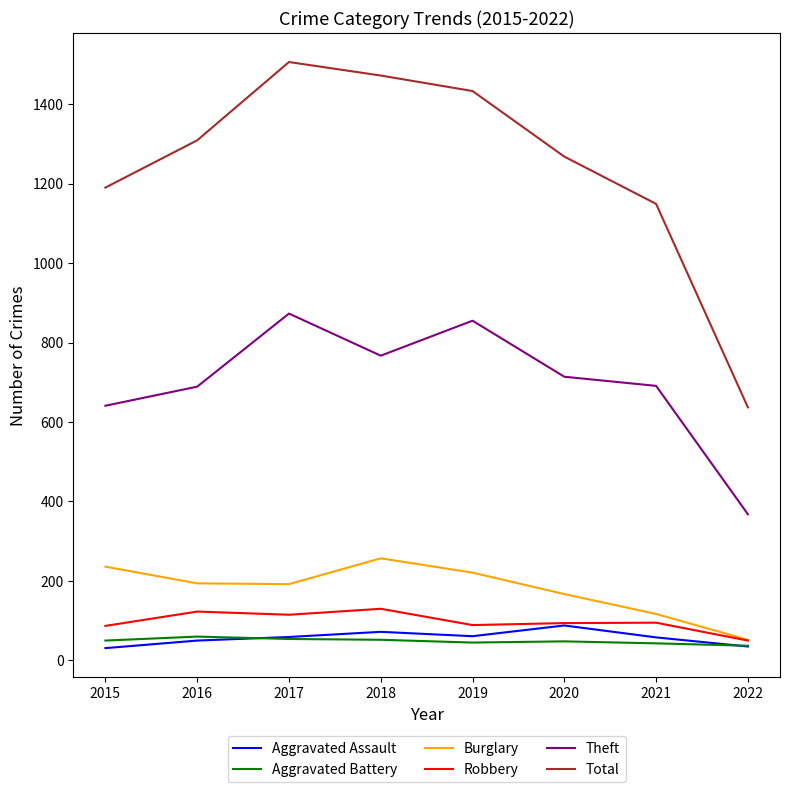

True or false: Burglary has a value of 194 at 2016.

True